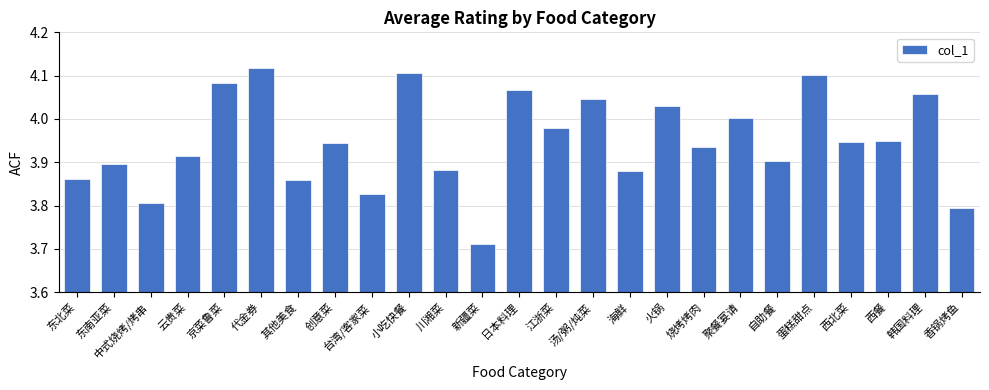

At which label is the value closest to 3?

新疆菜